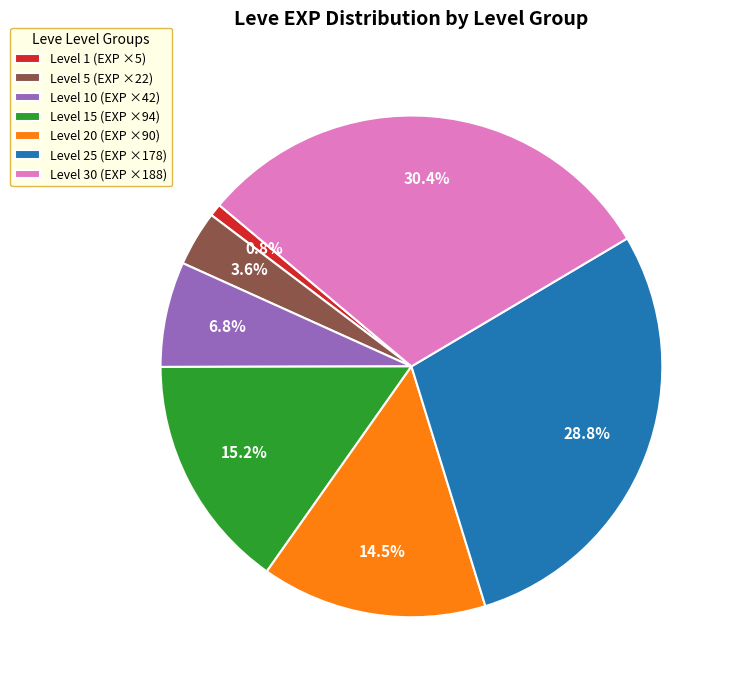

Which category has the smallest portion of the pie?

Level 1 (EXP ×5)